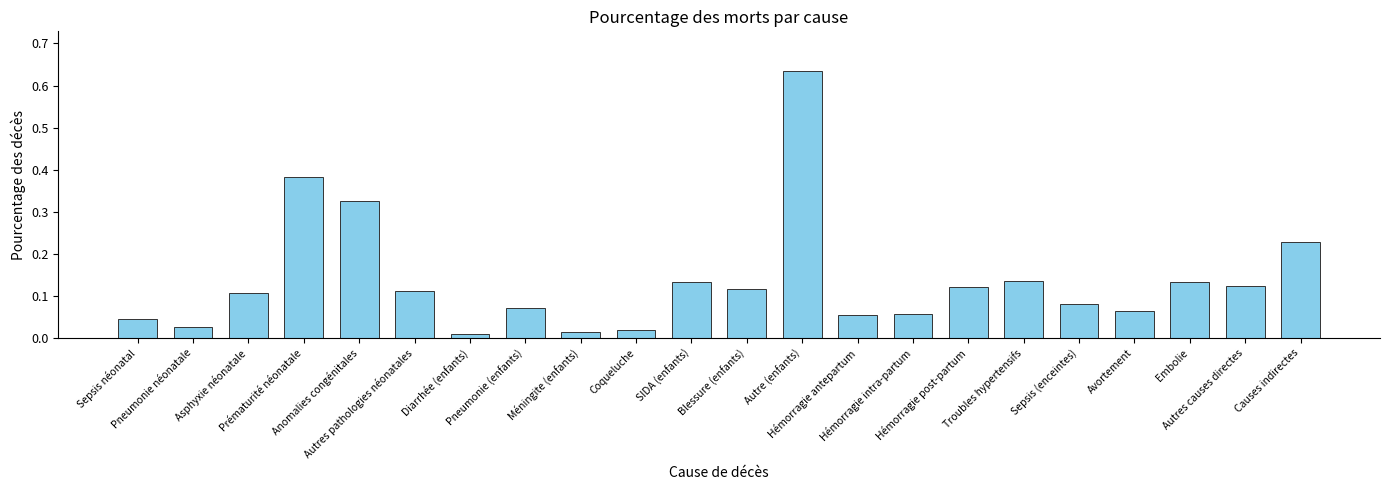

Reading left to right, list all the values displayed in this chart.

Sepsis néonatal=0.0	Pneumonie néonatale=0.0	Asphyxie néonatale=0.1	Prématurité néonatale=0.4	Anomalies congénitales=0.3	Autres pathologies néonatales=0.1	Diarrhée (enfants)=0.0	Pneumonie (enfants)=0.1	Méningite (enfants)=0.0	Coqueluche=0.0	SIDA (enfants)=0.1	Blessure (enfants)=0.1	Autre (enfants)=0.6	Hémorragie antepartum=0.1	Hémorragie intra-partum=0.1	Hémorragie post-partum=0.1	Troubles hypertensifs=0.1	Sepsis (enceintes)=0.1	Avortement=0.1	Embolie=0.1	Autres causes directes=0.1	Causes indirectes=0.2